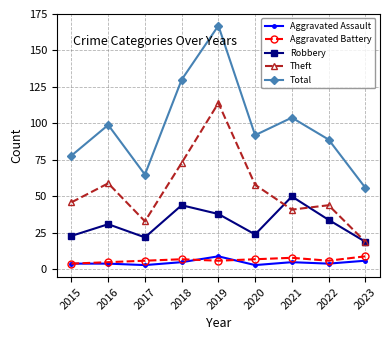

Reading right to left, list all the values displayed in this chart.

Aggravated Assault: 6	4	5	3	9	5	3	4	4
Aggravated Battery: 9	6	8	7	6	7	6	5	4
Robbery: 19	34	50	24	38	44	22	31	23
Theft: 19	44	41	58	114	73	33	59	46
Total: 56	89	104	92	167	130	65	99	78